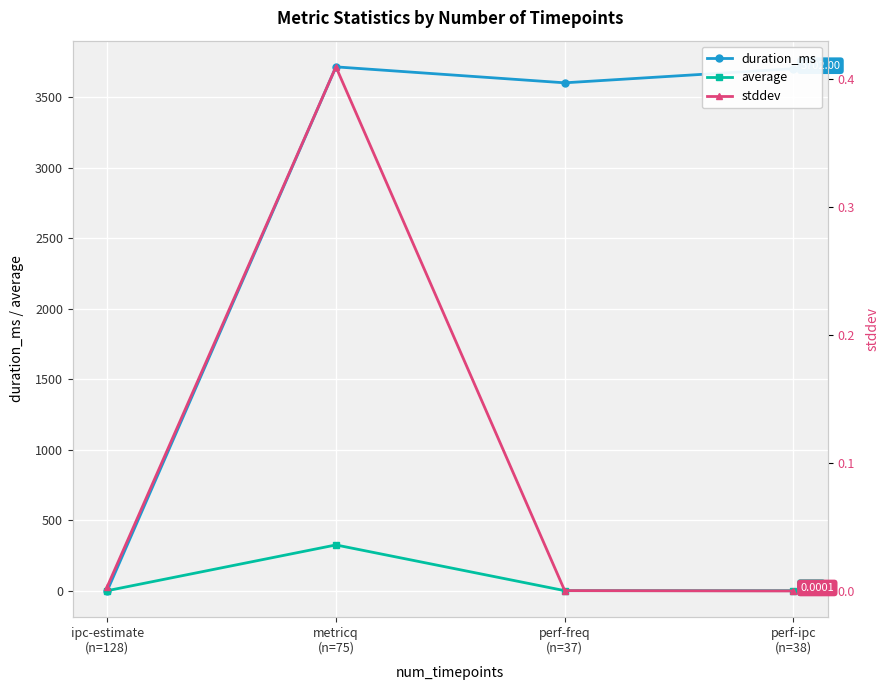

What is the label of the 1st point from the left?

ipc-estimate
(n=128)